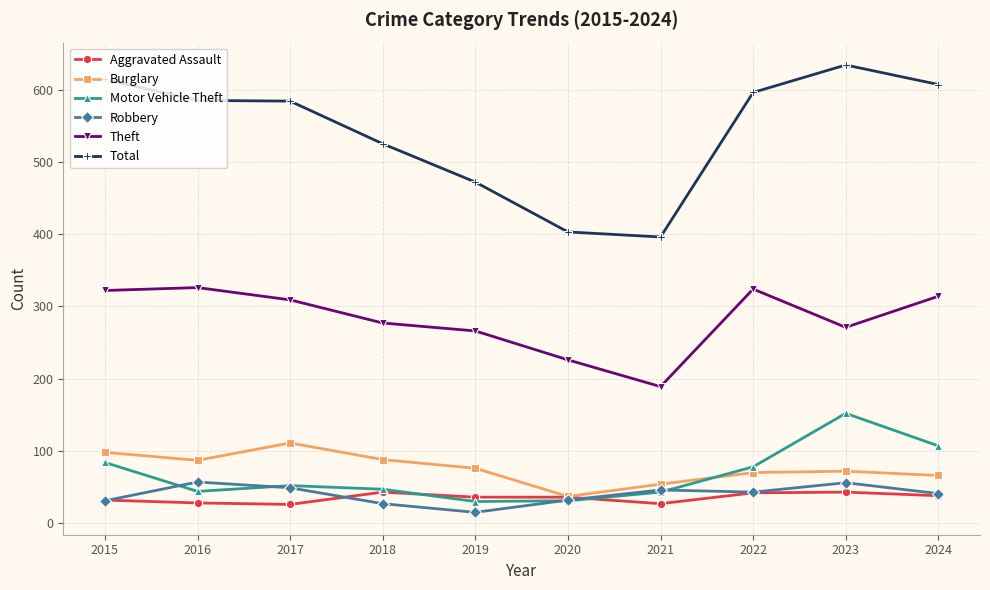

How many categories are shown in the chart?

10